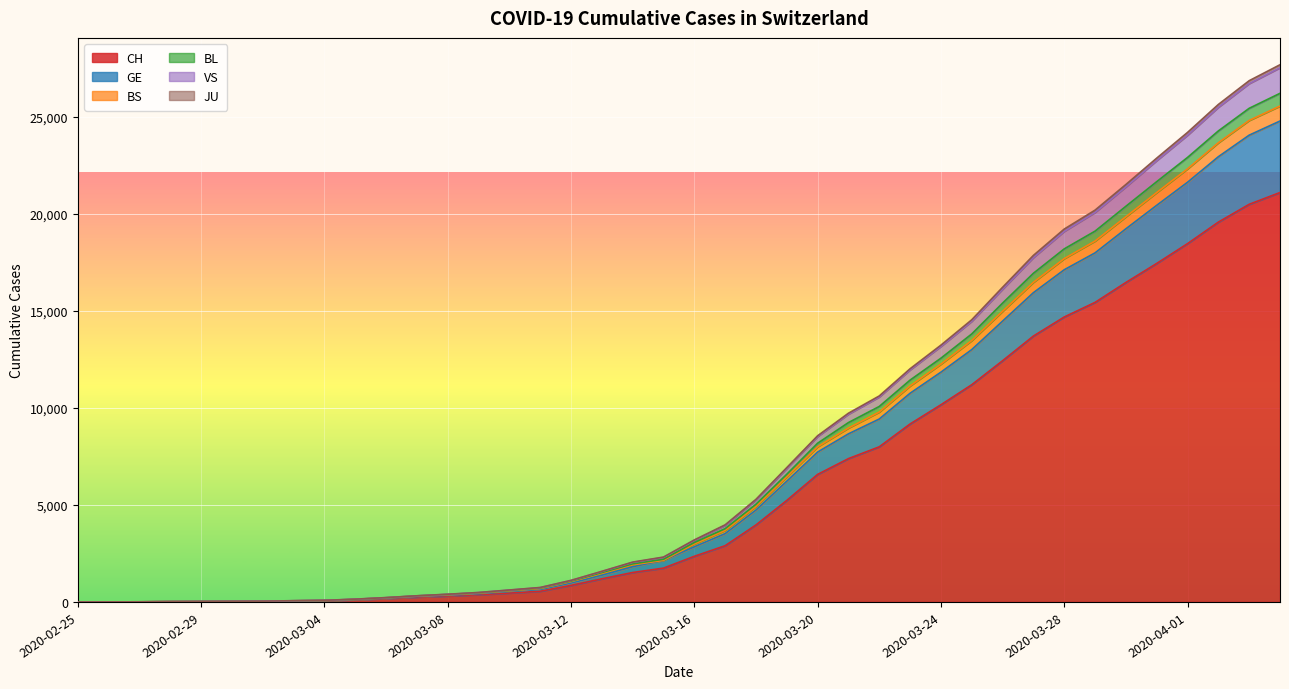

True or false: JU and VS cross at least once.

False